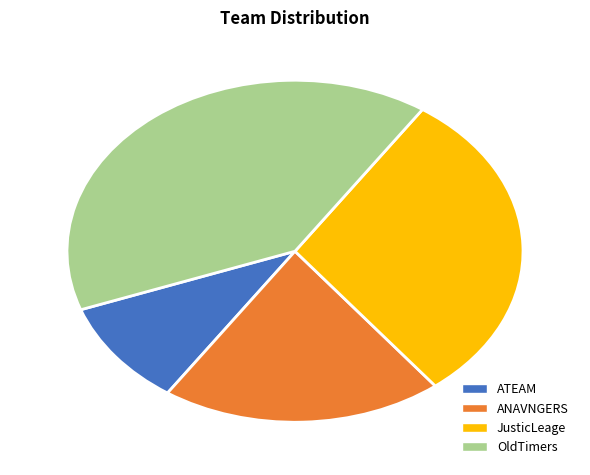

How many slices are in this pie chart?

4